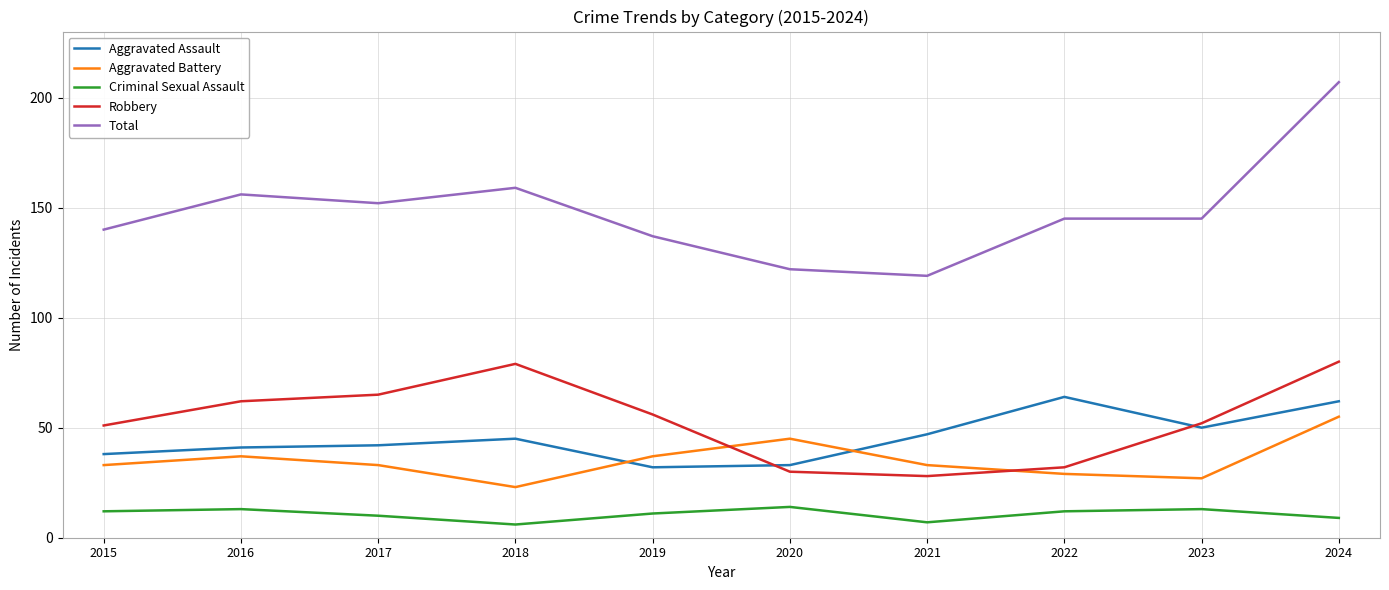

Reading right to left, list all the values displayed in this chart.

Aggravated Assault: 62	50	64	47	33	32	45	42	41	38
Aggravated Battery: 55	27	29	33	45	37	23	33	37	33
Criminal Sexual Assault: 9	13	12	7	14	11	6	10	13	12
Robbery: 80	52	32	28	30	56	79	65	62	51
Total: 207	145	145	119	122	137	159	152	156	140